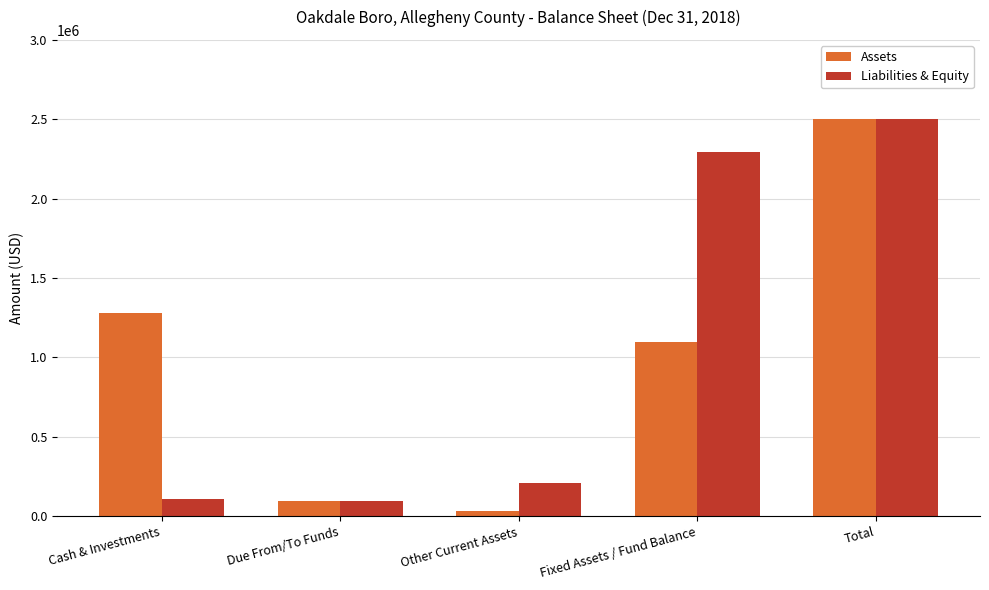

The value of Liabilities & Equity at Cash & Investments is 110014. True or false?

True